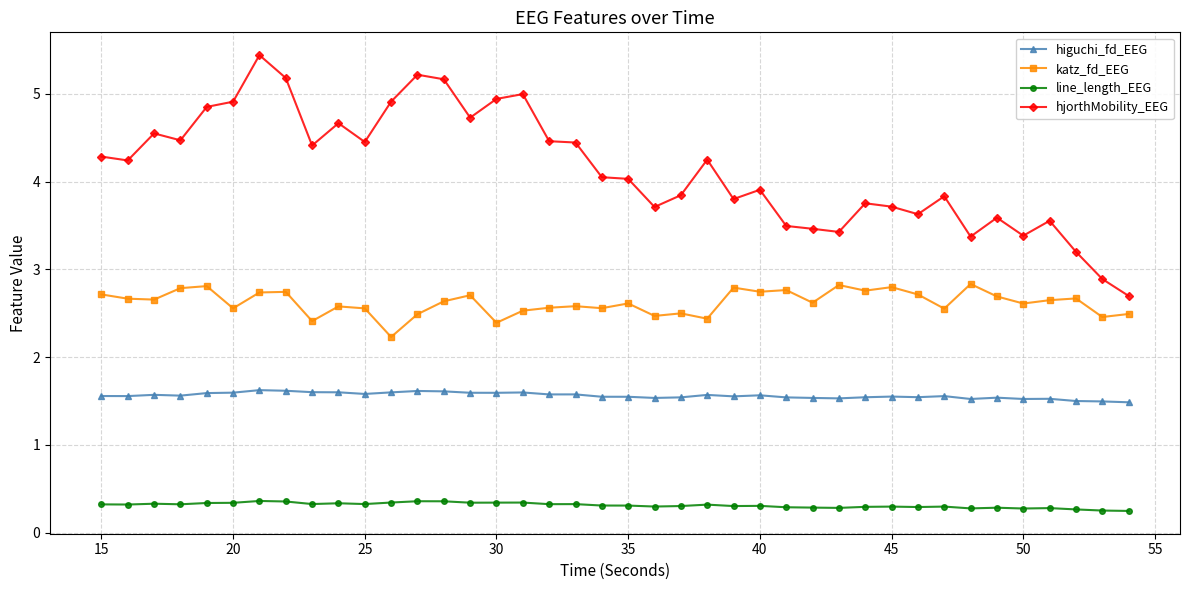

True or false: hjorthMobility_EEG and katz_fd_EEG cross at least once.

False